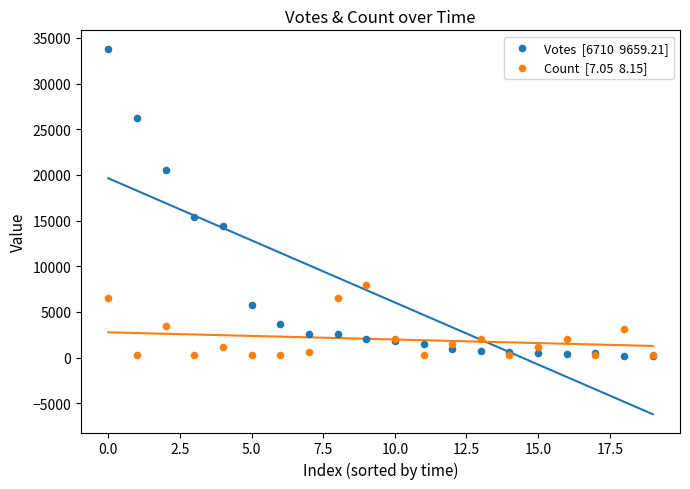

Across all series, what Y value is closest to 16984?

15374.0